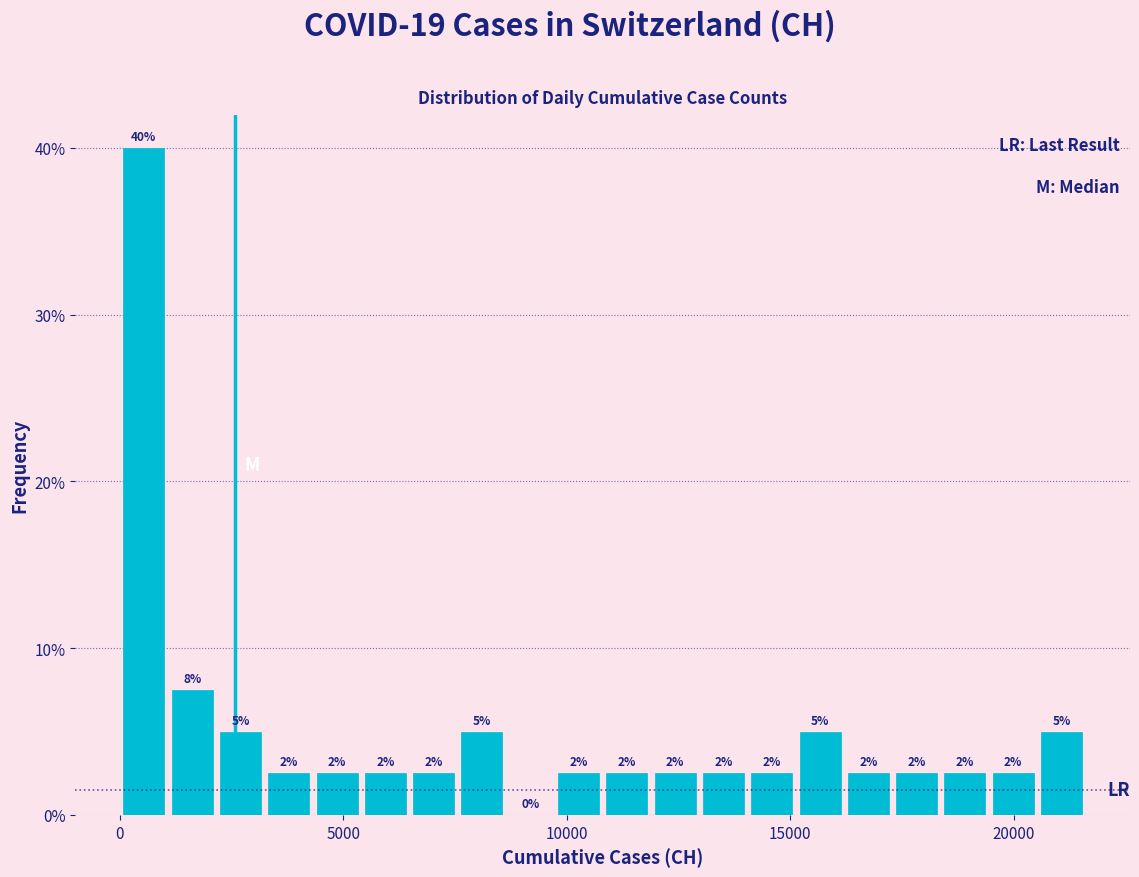

Around what value on the x-axis is the tallest bar? Give the approximate position of its centre, as read against the axis.

500